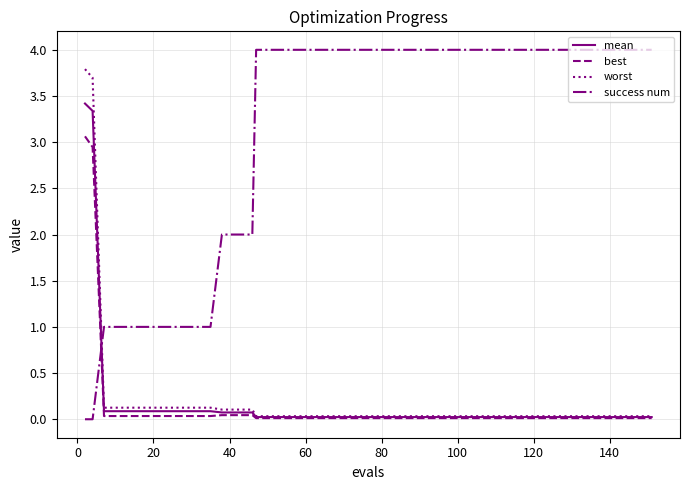

What is the sum of all best values?

6.8